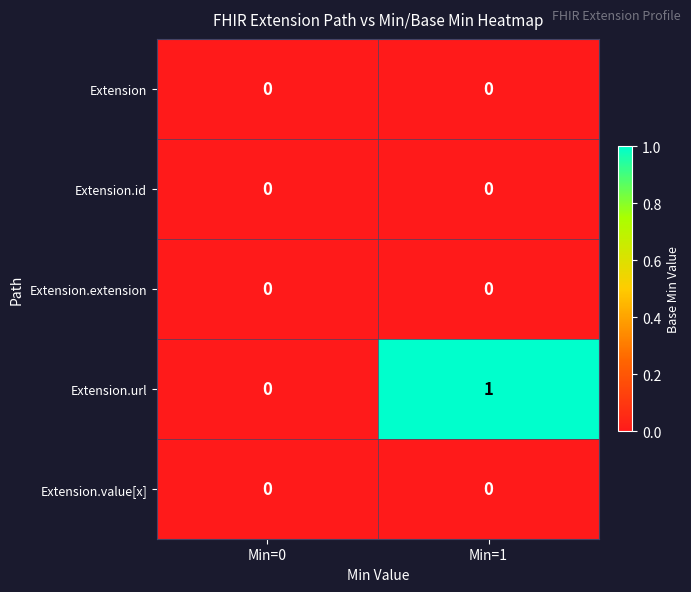

Reading right to left, extract all data points from this chart.

Extension: 0	0
Extension.id: 0	0
Extension.extension: 0	0
Extension.url: 1	0
Extension.value[x]: 0	0